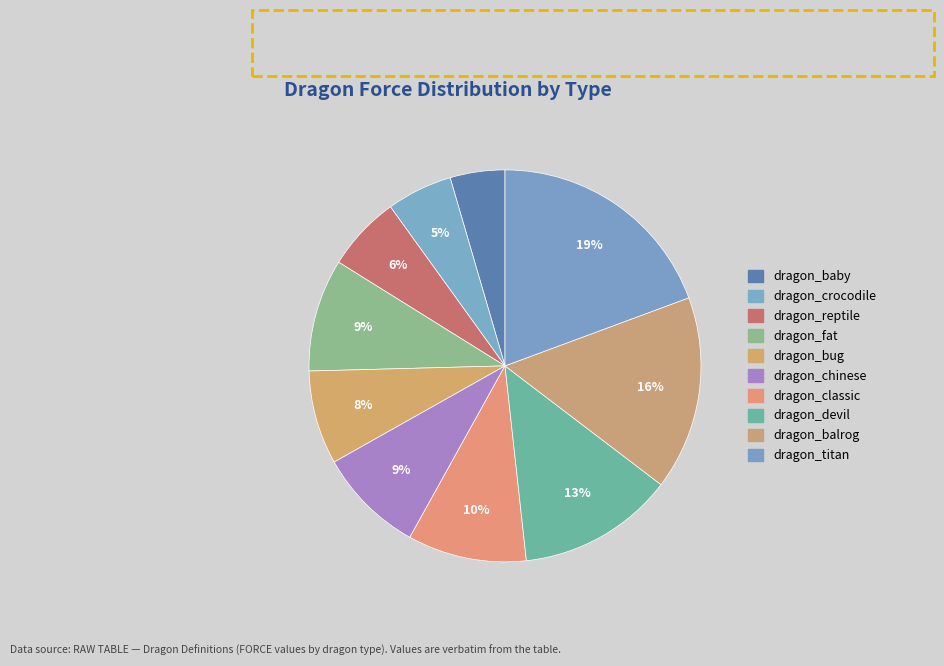

Is it true that dragon_classic is 10% of the pie?

True